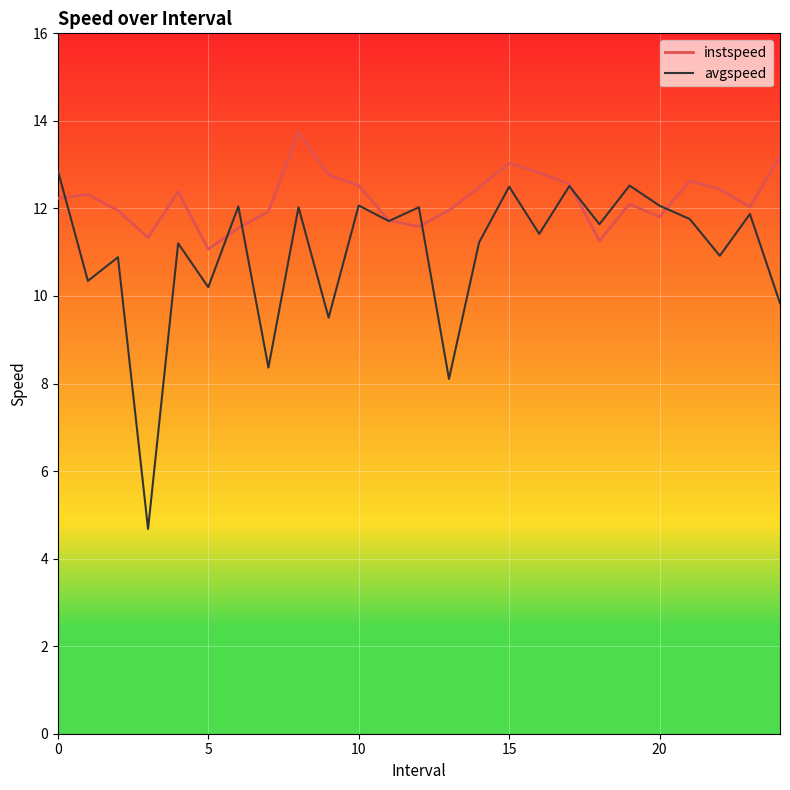

What is the minimum value shown in the chart?

4.7